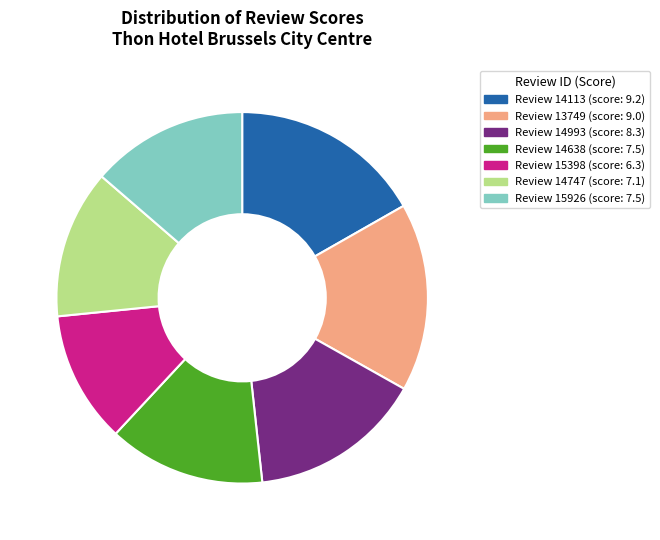

Which slice is the smallest?

Review 15398 (score: 6.3)